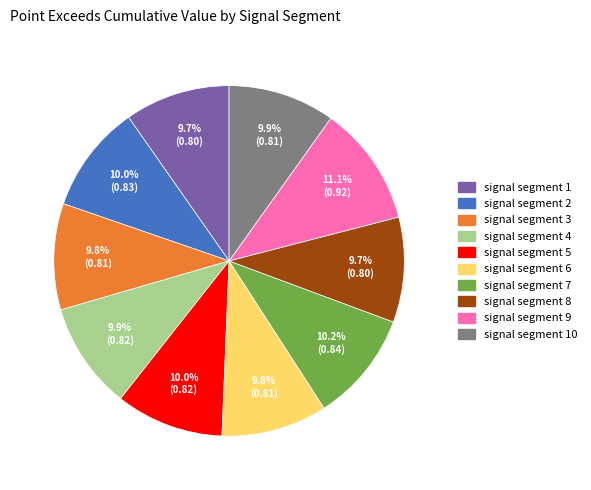

Which slice is the largest?

signal segment 9